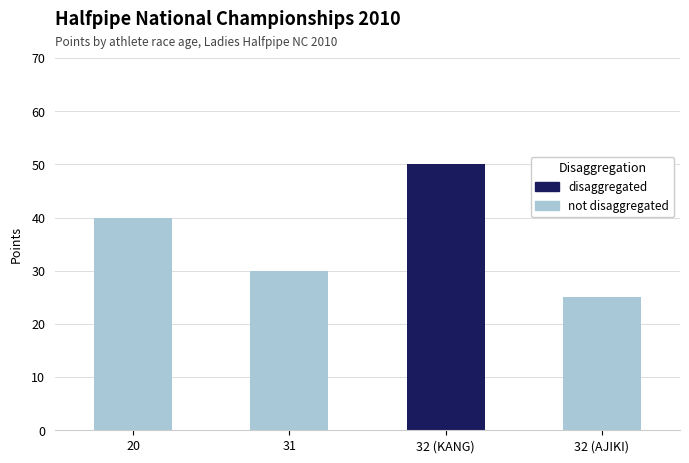

Is it true that disaggregated equals -19 at 32 (AJIKI)?

False